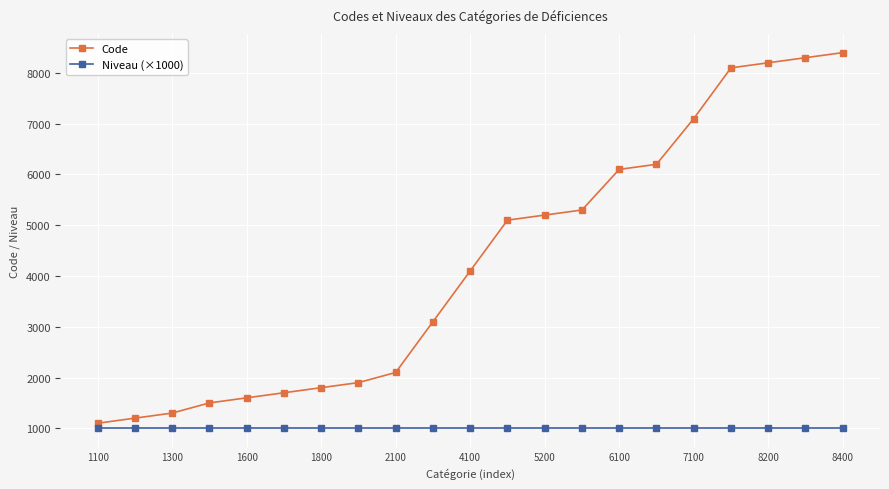

Which series has the largest total across all categories?

Code